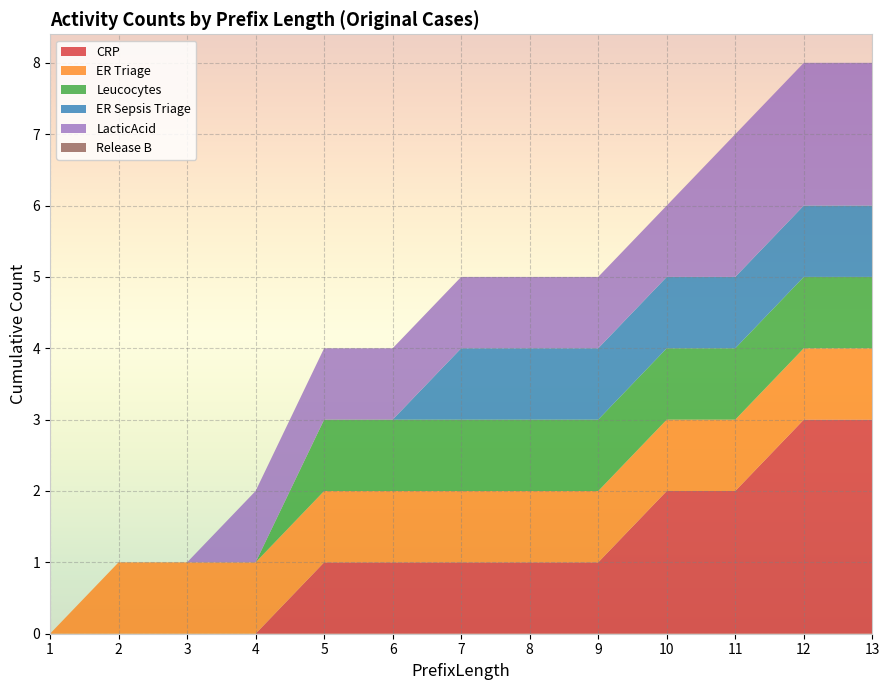

Reading left to right, list all the values displayed in this chart.

CRP: 1=0	2=0	3=0	4=0	5=1	6=1	7=1	8=1	9=1	10=2	11=2	12=3	13=3
ER Triage: 1=0	2=1	3=1	4=1	5=1	6=1	7=1	8=1	9=1	10=1	11=1	12=1	13=1
Leucocytes: 1=0	2=0	3=0	4=0	5=1	6=1	7=1	8=1	9=1	10=1	11=1	12=1	13=1
ER Sepsis Triage: 1=0	2=0	3=0	4=0	5=0	6=0	7=1	8=1	9=1	10=1	11=1	12=1	13=1
LacticAcid: 1=0	2=0	3=0	4=1	5=1	6=1	7=1	8=1	9=1	10=1	11=2	12=2	13=2
Release B: 1=0	2=0	3=0	4=0	5=0	6=0	7=0	8=0	9=0	10=0	11=0	12=0	13=0